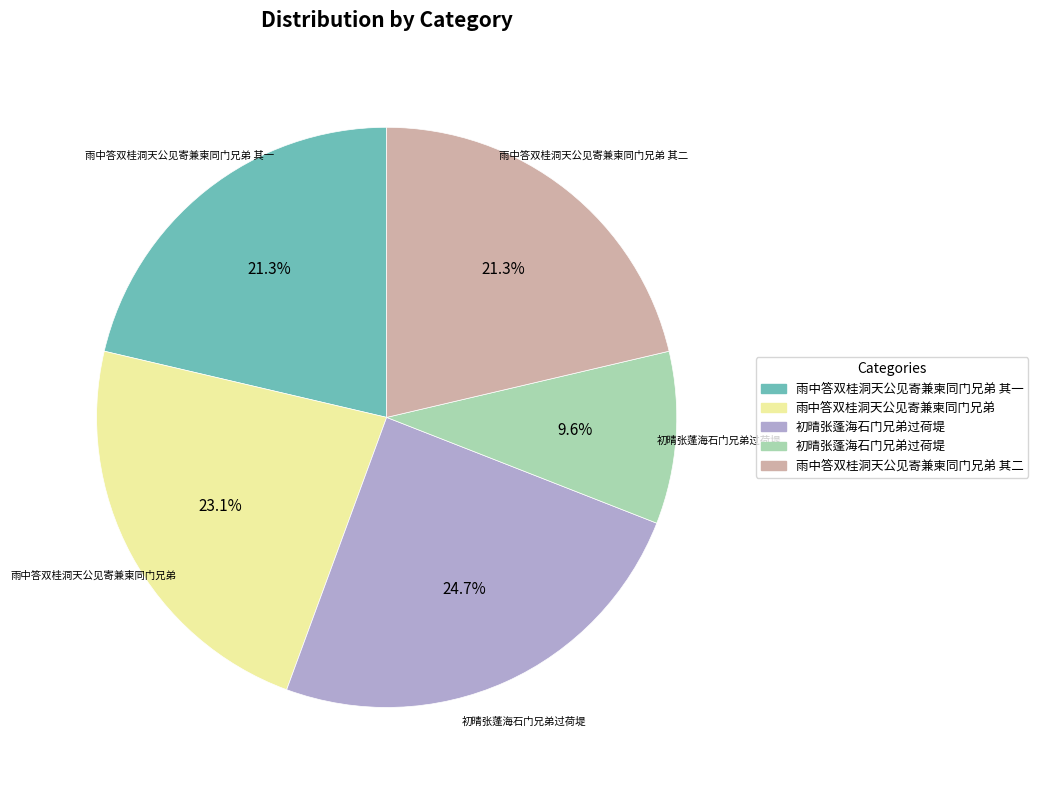

Does any single category account for the majority?

No